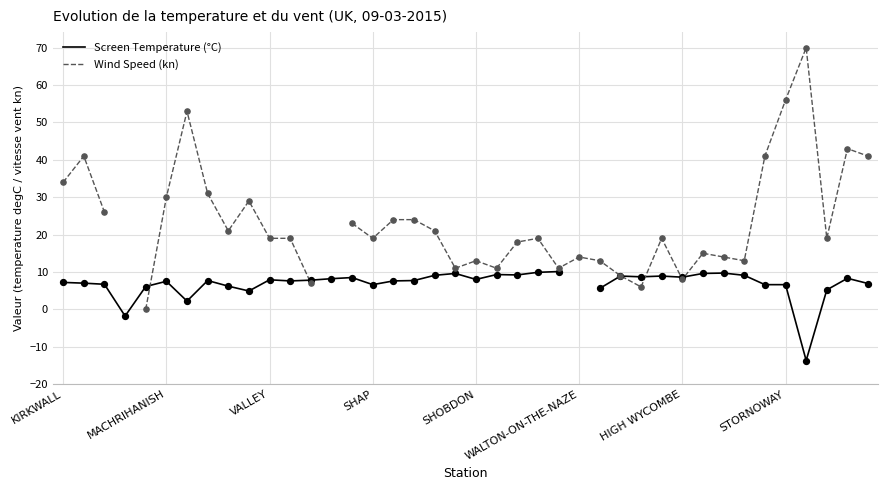

What are all the series names shown in the legend?

Screen Temperature (°C), Wind Speed (kn)